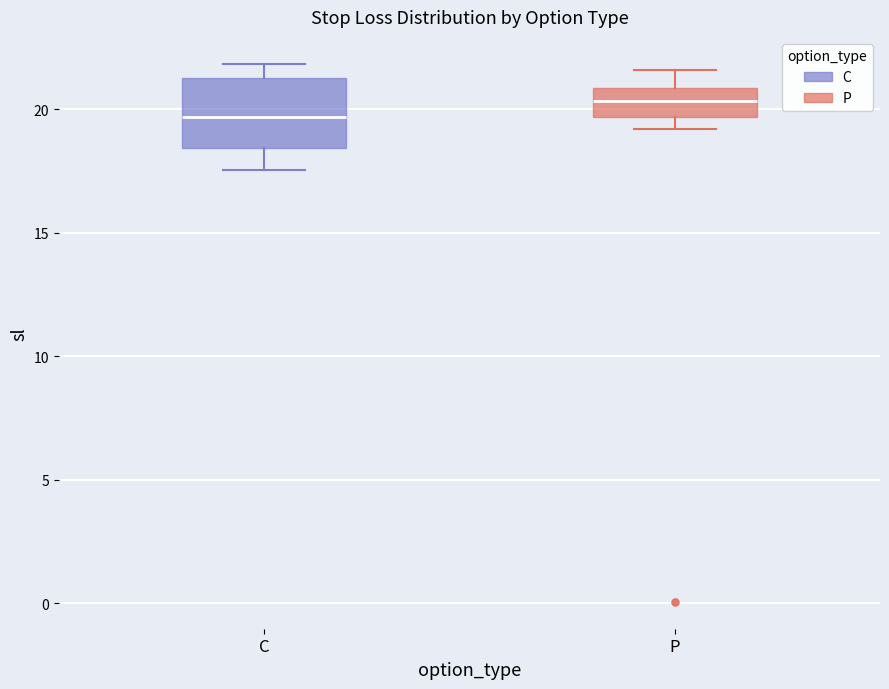

Reading left to right, transcribe this box plot: for each box, give where its median line is, the range the box spans, and where its two whiskers end, as read against the y-axis. The values are not printed on the chart, so give them approximately, as read against the axis.

C: median 19.5, box 18.5 to 21.5, whiskers 17.5 to 22.0
P: median 20.5, box 19.5 to 21.0, whiskers 19.0 to 21.5